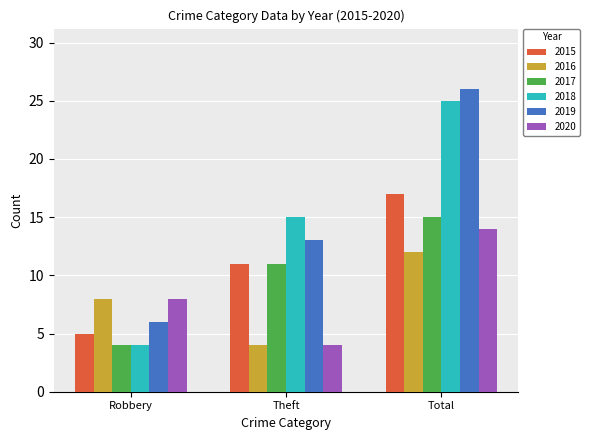

Count the 2019 values in the range 6 to 26.

3